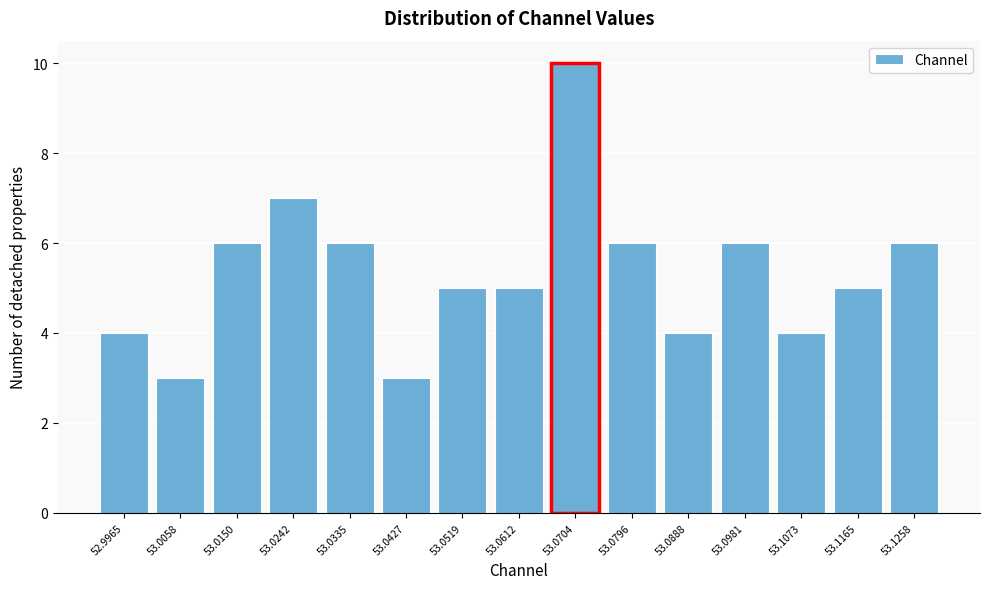

Reading right to left, transcribe all the data shown in this chart.

53.1258=6	53.1165=5	53.1073=4	53.0981=6	53.0888=4	53.0796=6	53.0704=10	53.0612=5	53.0519=5	53.0427=3	53.0335=6	53.0242=7	53.0150=6	53.0058=3	52.9965=4